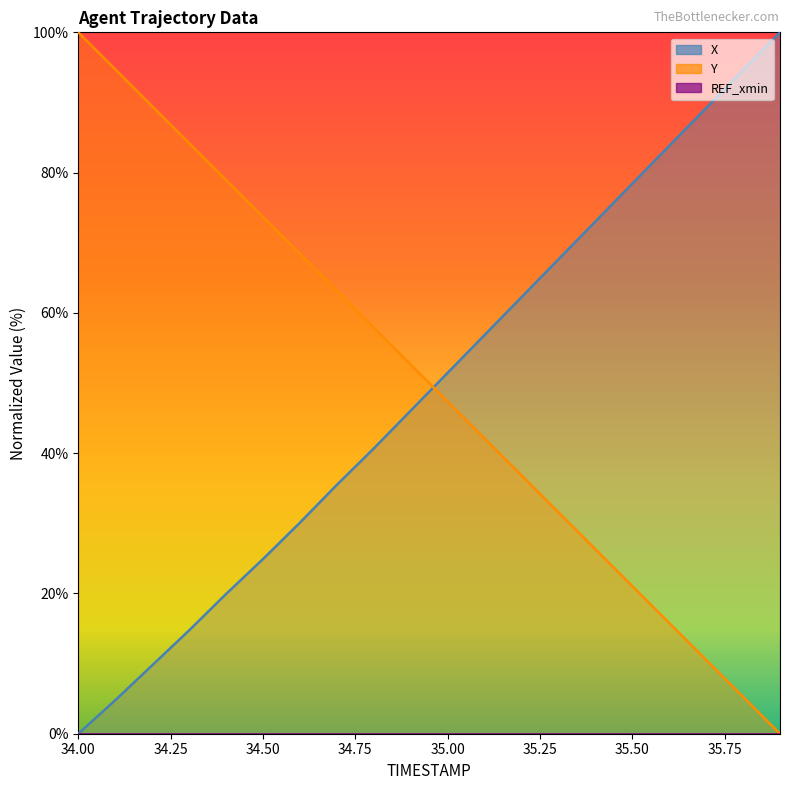

Reading left to right, list all the values displayed in this chart.

X: 0.0	4.8	9.8	14.7	19.9	24.9	30.1	35.5	40.7	46.1	51.5	56.8	62.2	67.6	73.0	78.4	83.8	89.2	94.6	100.0
Y: 100.0	94.7	89.5	84.2	78.9	73.7	68.4	63.2	57.9	52.6	47.4	42.1	36.8	31.6	26.3	21.1	15.8	10.5	5.3	0.0